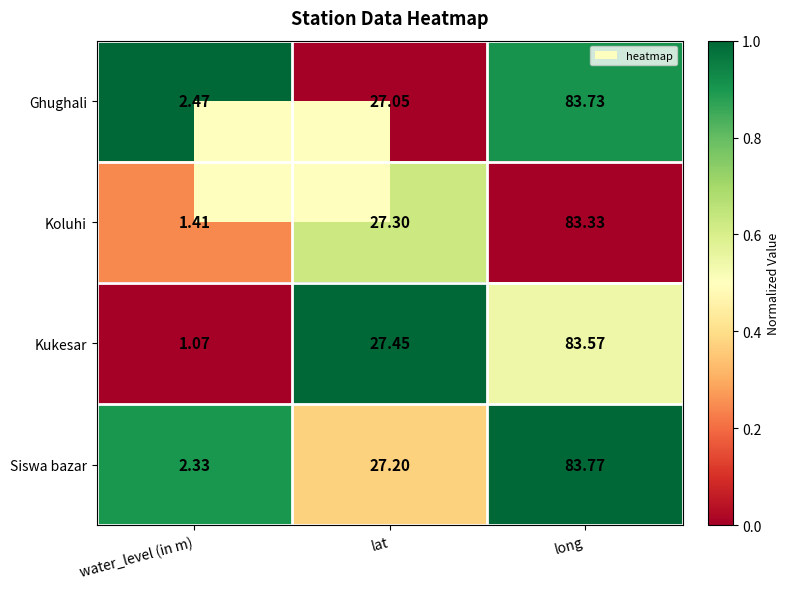

At water_level (in m), list the series in order from largest to smallest.

Ghughali, Siswa bazar, Koluhi, Kukesar